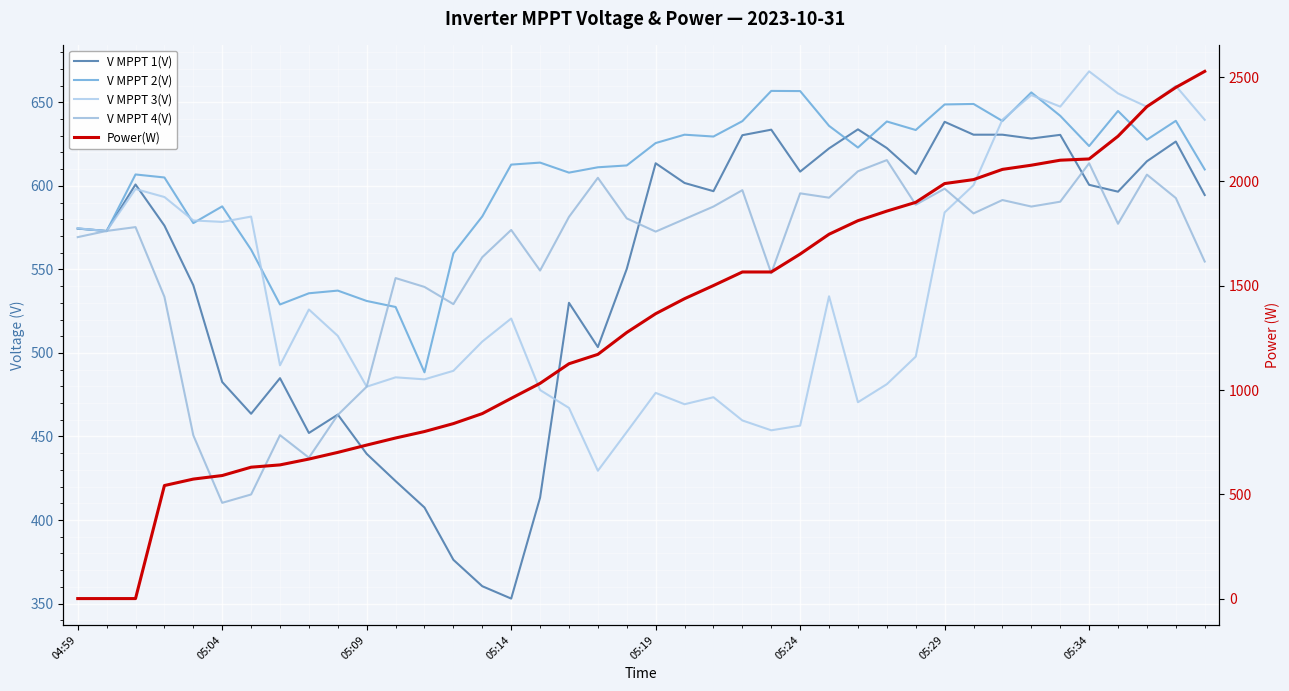

Between 24 and 39, which series saw the biggest shift?

Power(W)